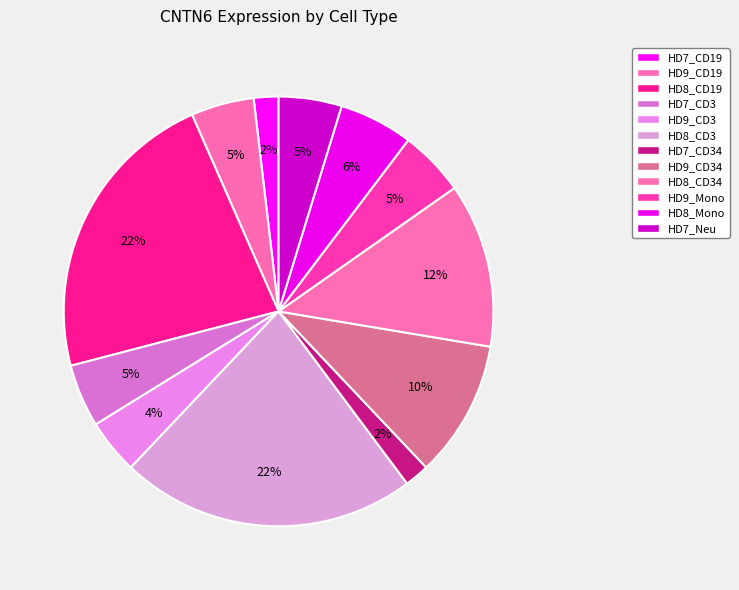

Which category has the smallest portion of the pie?

HD7_CD19